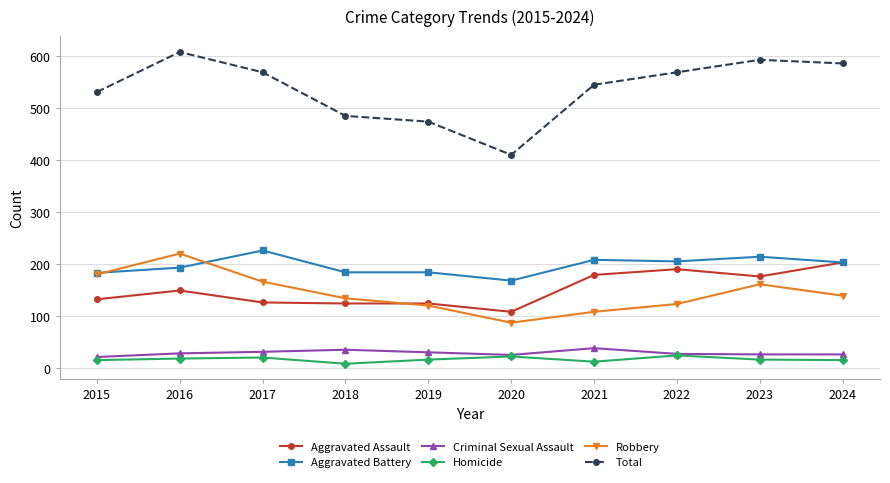

What is the average value of the Criminal Sexual Assault series?

29